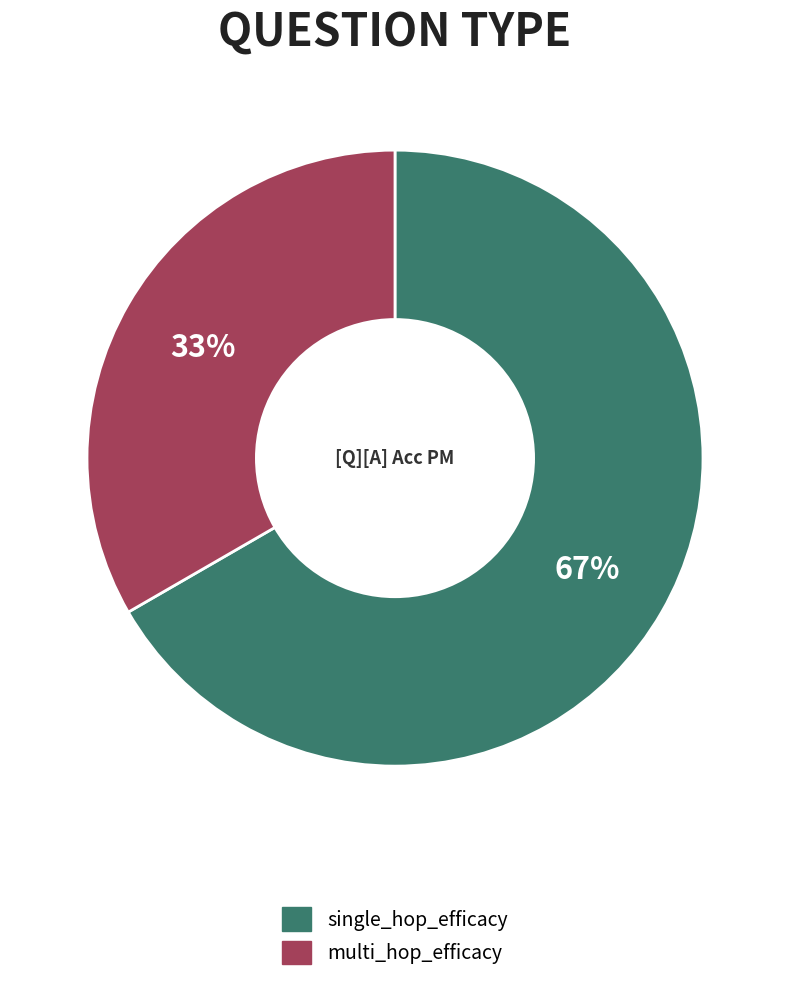

Which slice is the largest?

single_hop_efficacy